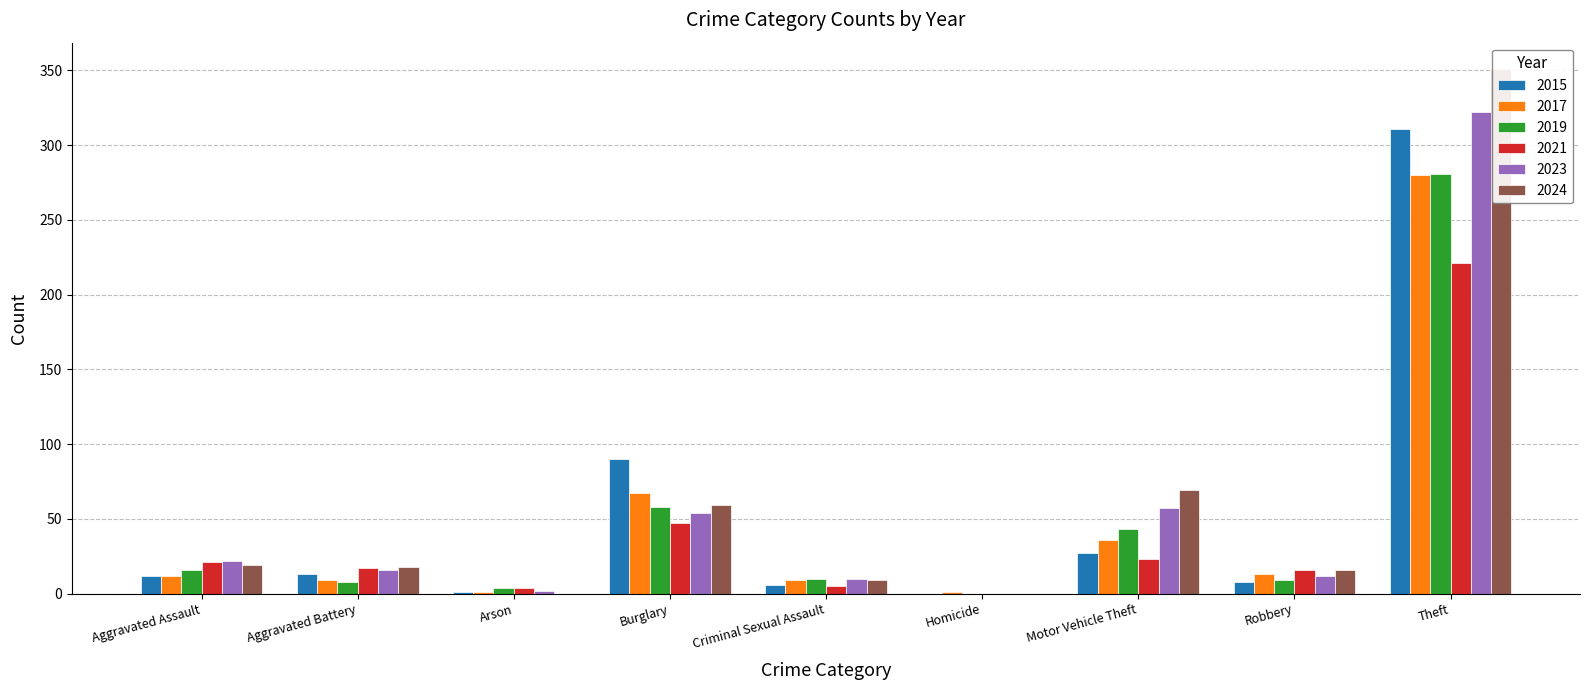

What is the label of the 4th bar from the left?

Burglary